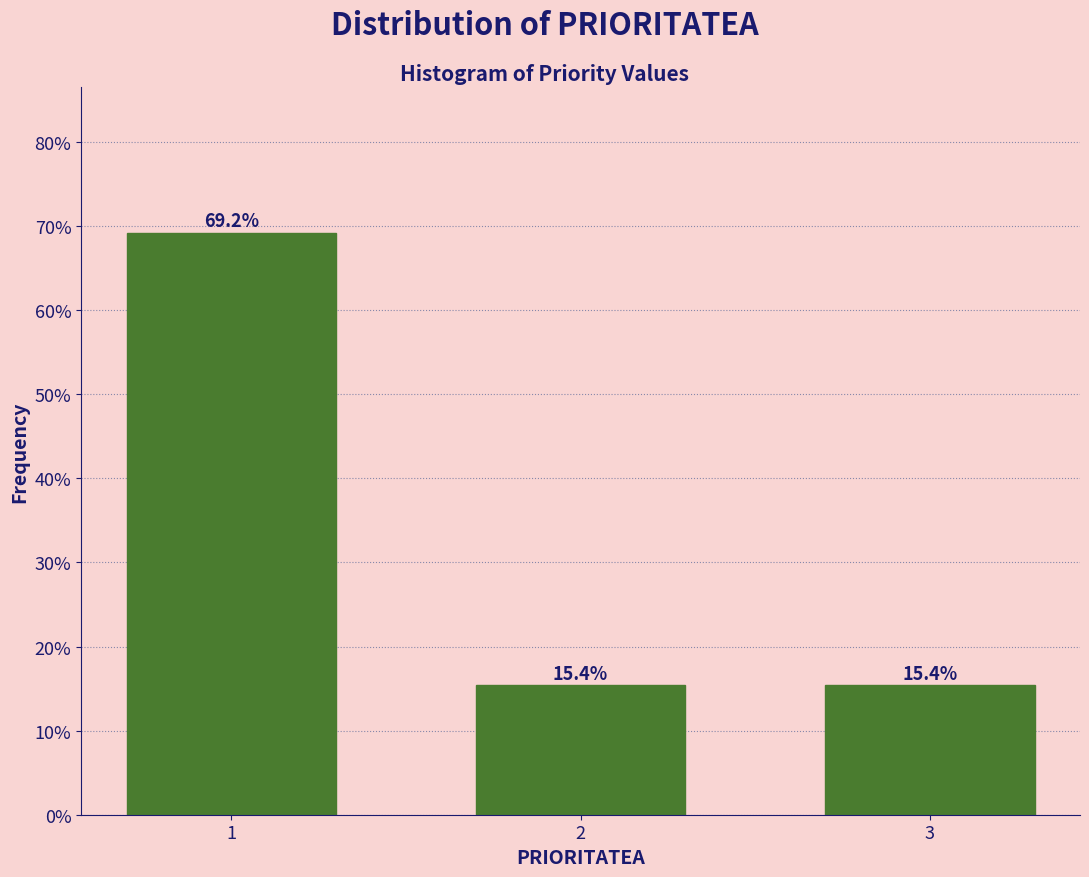

Reading left to right, list all the values displayed in this chart.

1=69.2	2=15.4	3=15.4